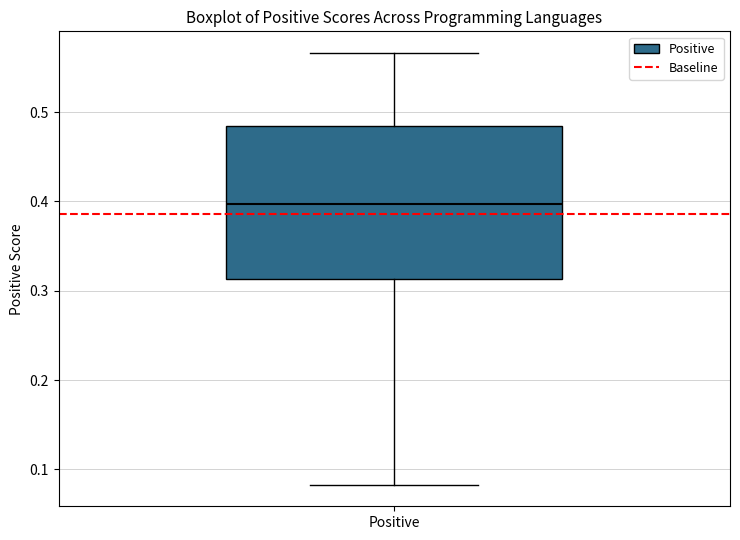

Read this box plot against the y-axis: the position of the median line, the range covered by the box, and the ends of both whiskers. The values are not printed on the chart, so give them approximately, as read against the axis.

median 0.40, box 0.31 to 0.48, whiskers 0.08 to 0.57